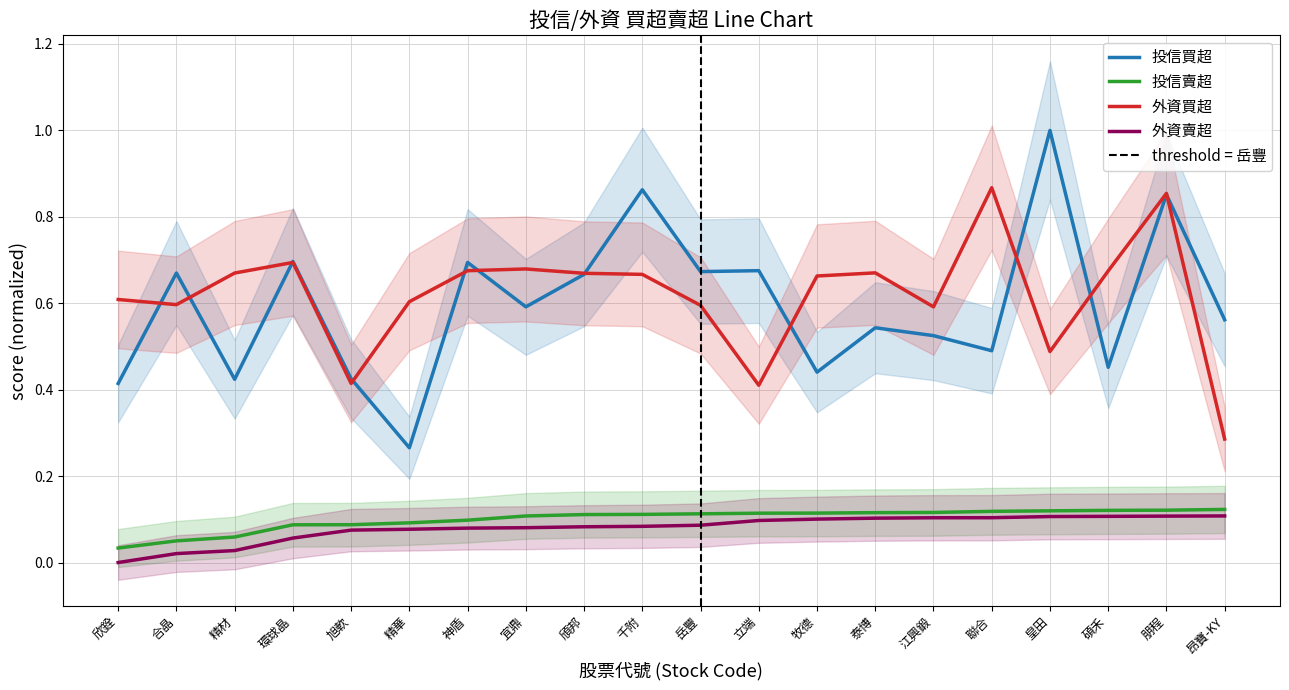

What is the sum of all 外資買超 values?

12.4